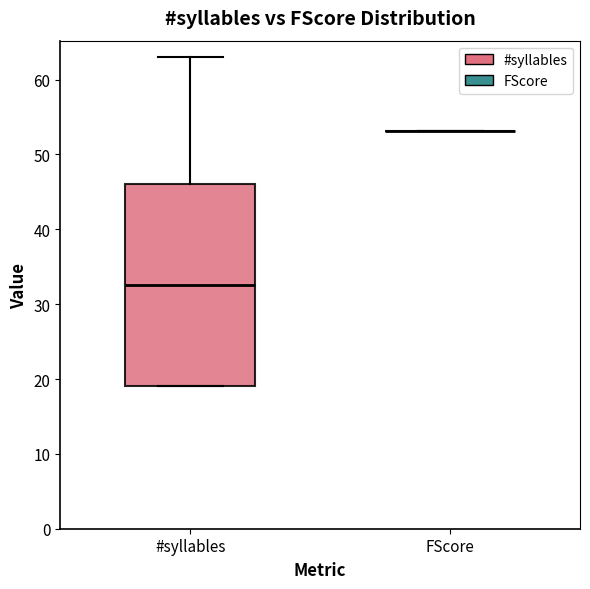

Reading left to right, transcribe this box plot: for each box, give where its median line is, the range the box spans, and where its two whiskers end, as read against the y-axis. The values are not printed on the chart, so give them approximately, as read against the axis.

#syllables: median 33, box 19 to 46, whiskers 19 to 63
FScore: box collapsed to a line at 53, whiskers 53 to 53